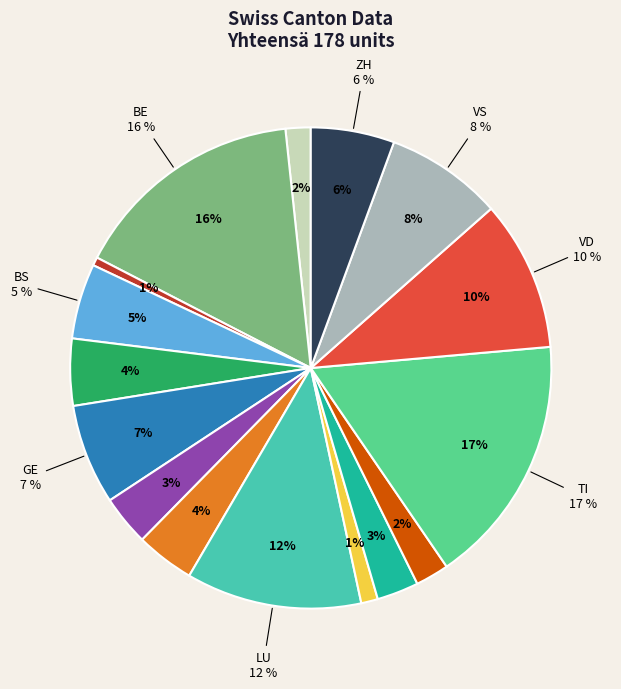

To the nearest percent, what percentage of the pie is VS?

8%